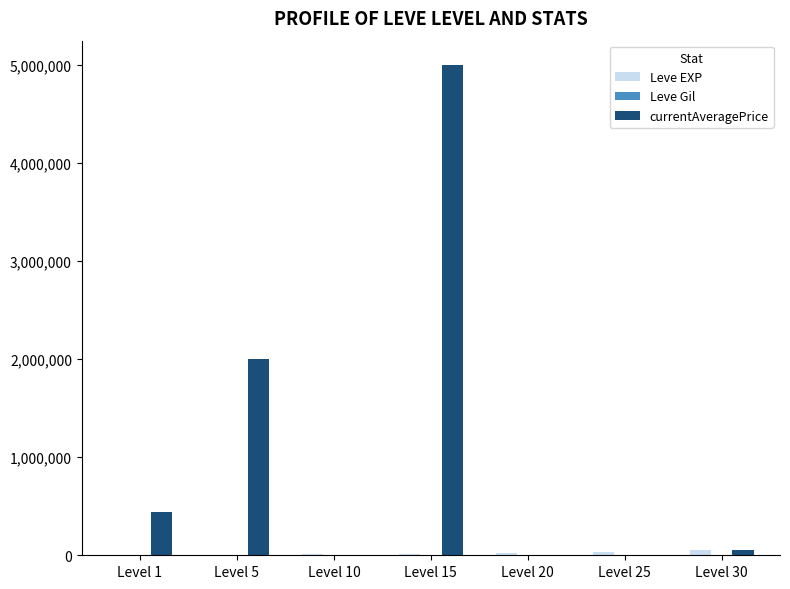

Which series changed the most between Level 15 and Level 25?

currentAveragePrice